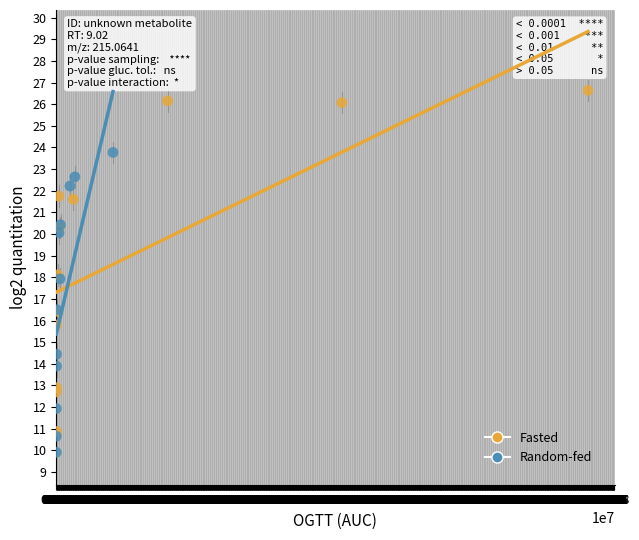

What are all the series names shown in the legend?

Fasted, Random-fed